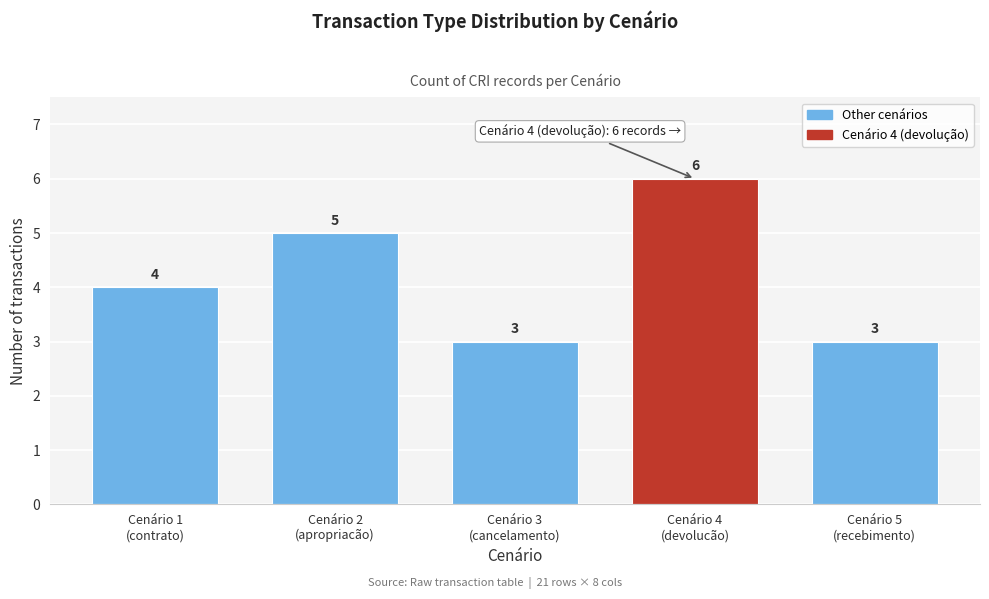

Reading left to right, what are all the values shown in this chart?

4	5	3	6	3